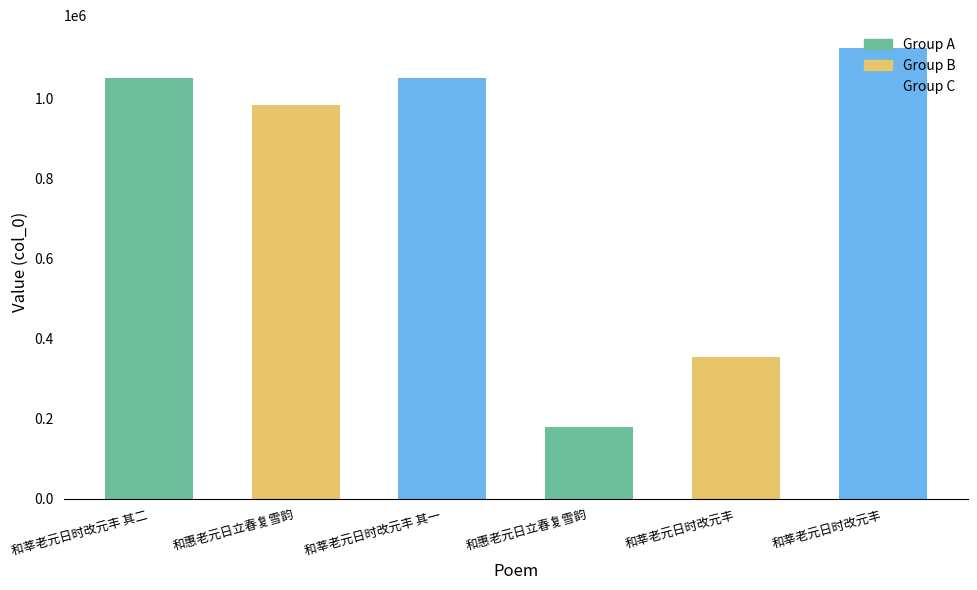

Count the number of data series in this chart.

1